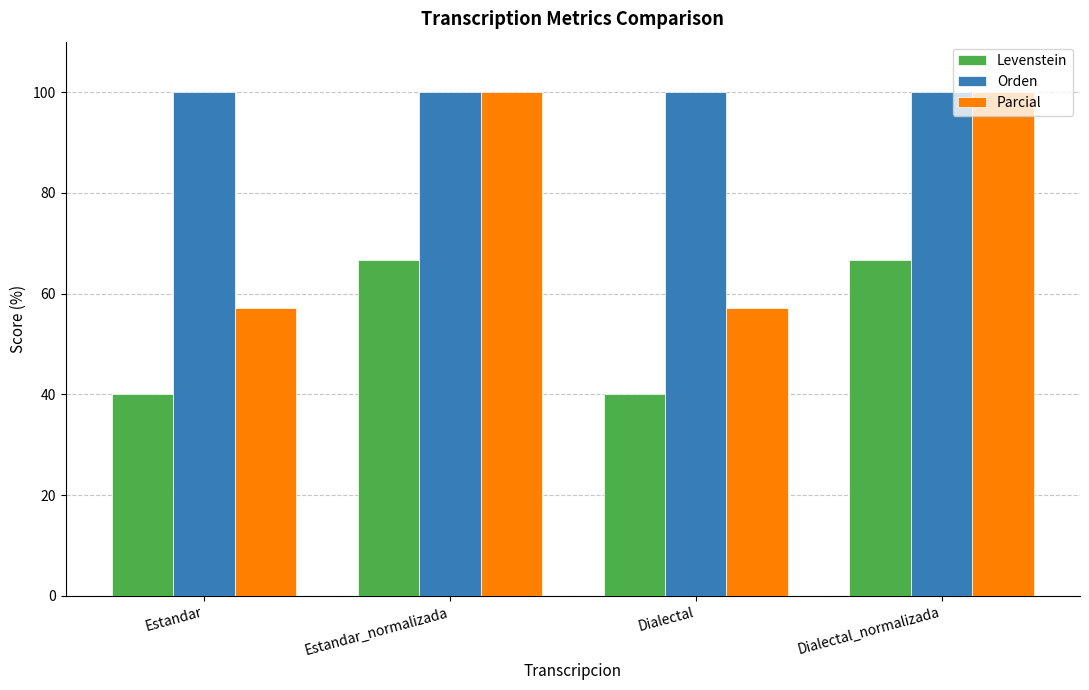

Is the value of Parcial at Dialectal greater than the value of Levenstein at Dialectal?

Yes